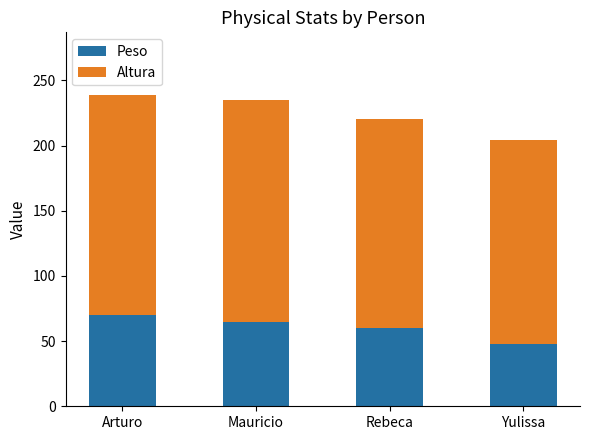

What is the sum of the Peso values at Mauricio and Arturo?

135